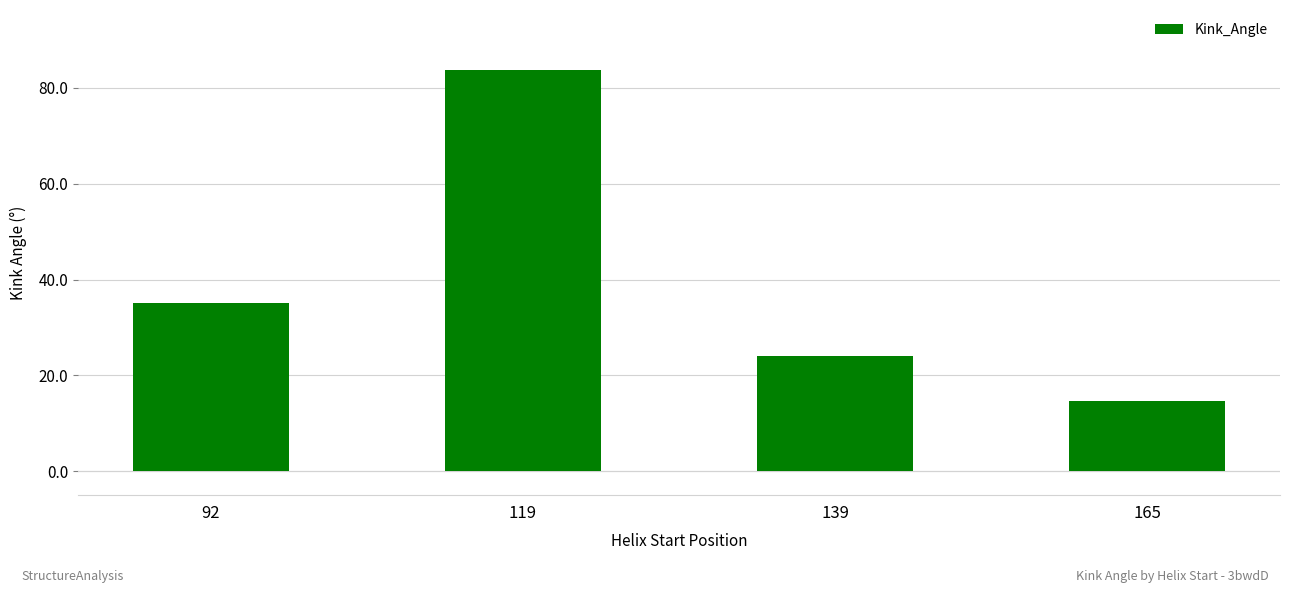

At which category does the chart reach its peak across all series?

119